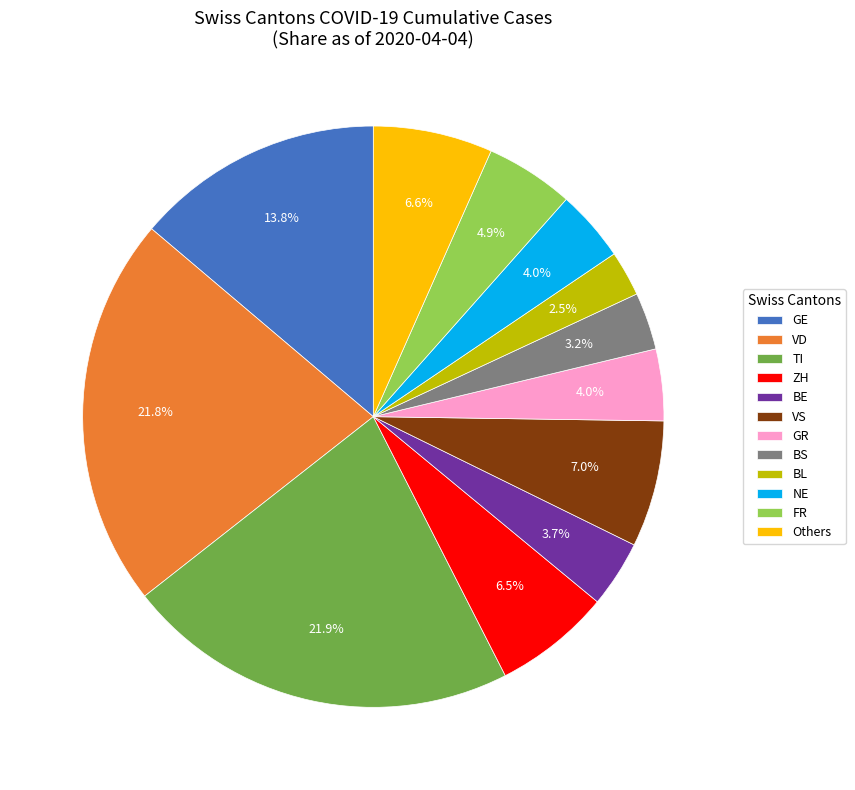

What percentage is NOT represented by ZH?

93.5%